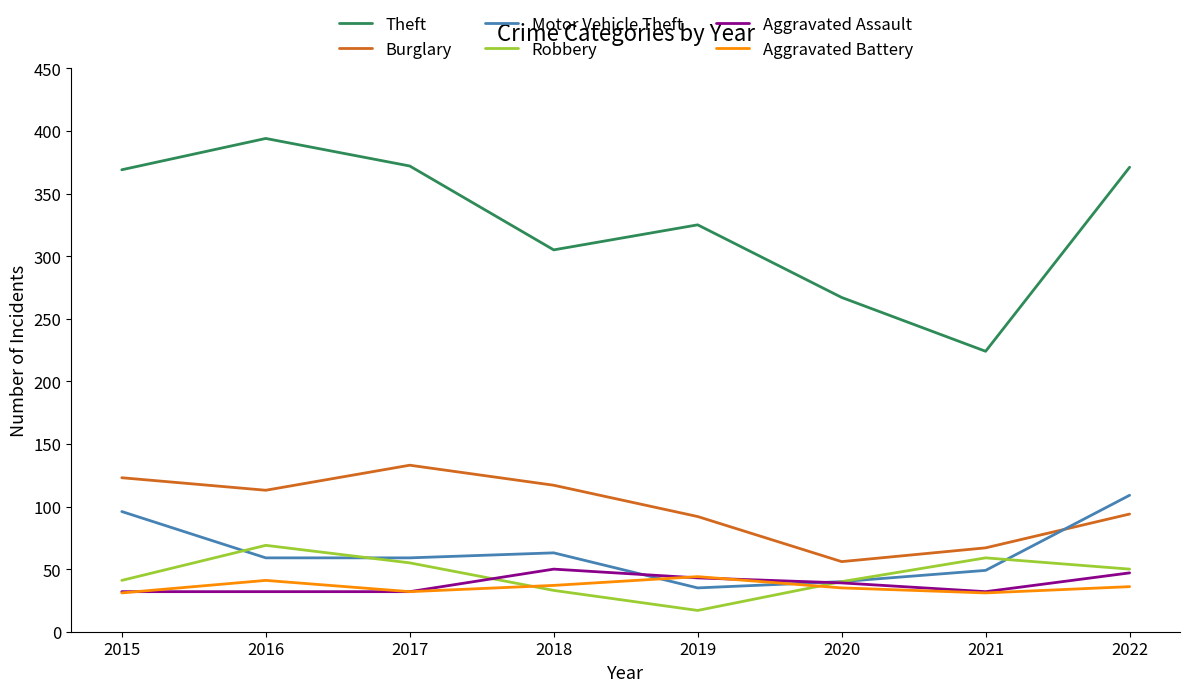

Which series has the largest total across all categories?

Theft